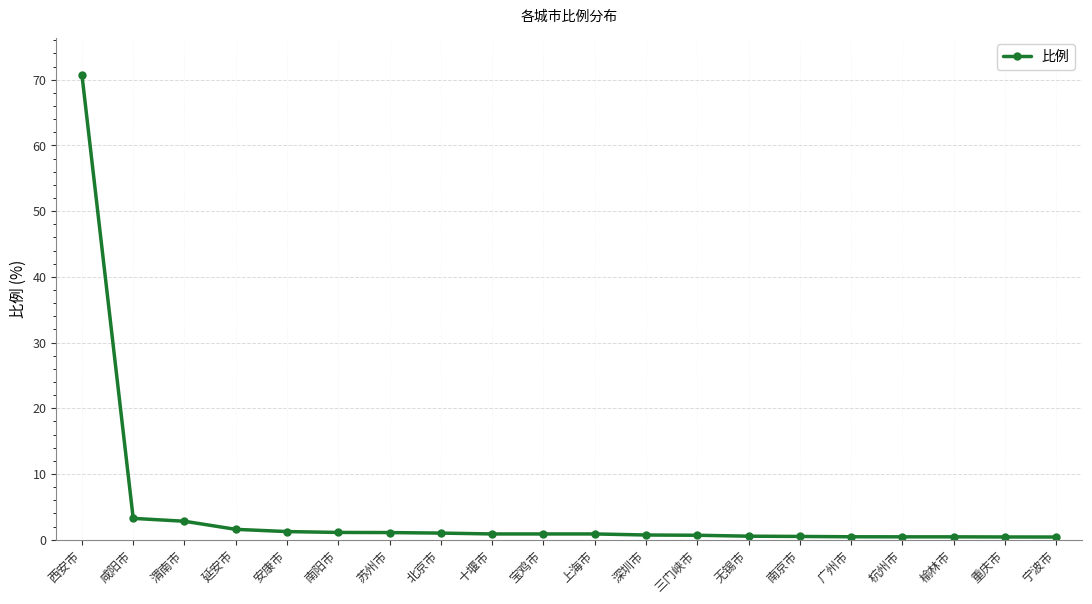

What is the average value?

4.5